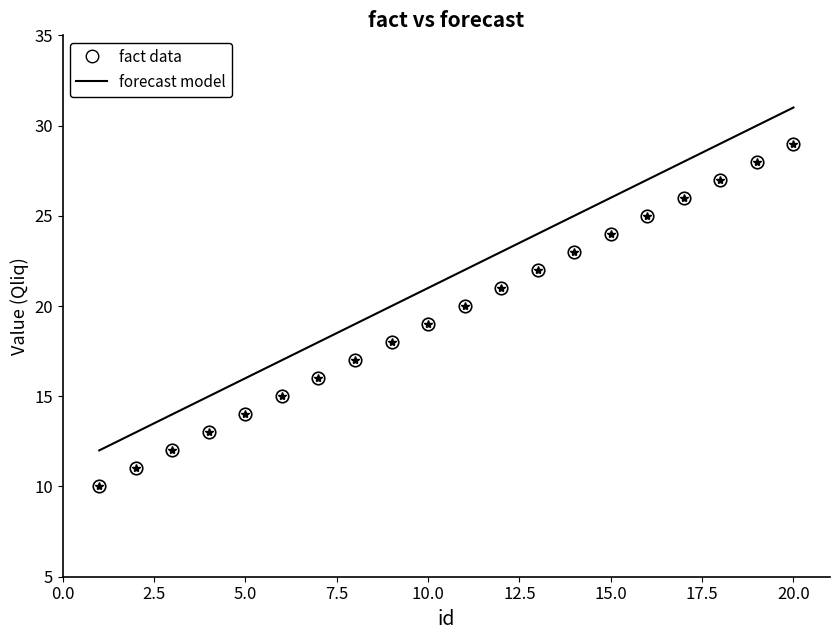

List the series in order of their overall mean, highest first.

forecast model, fact data